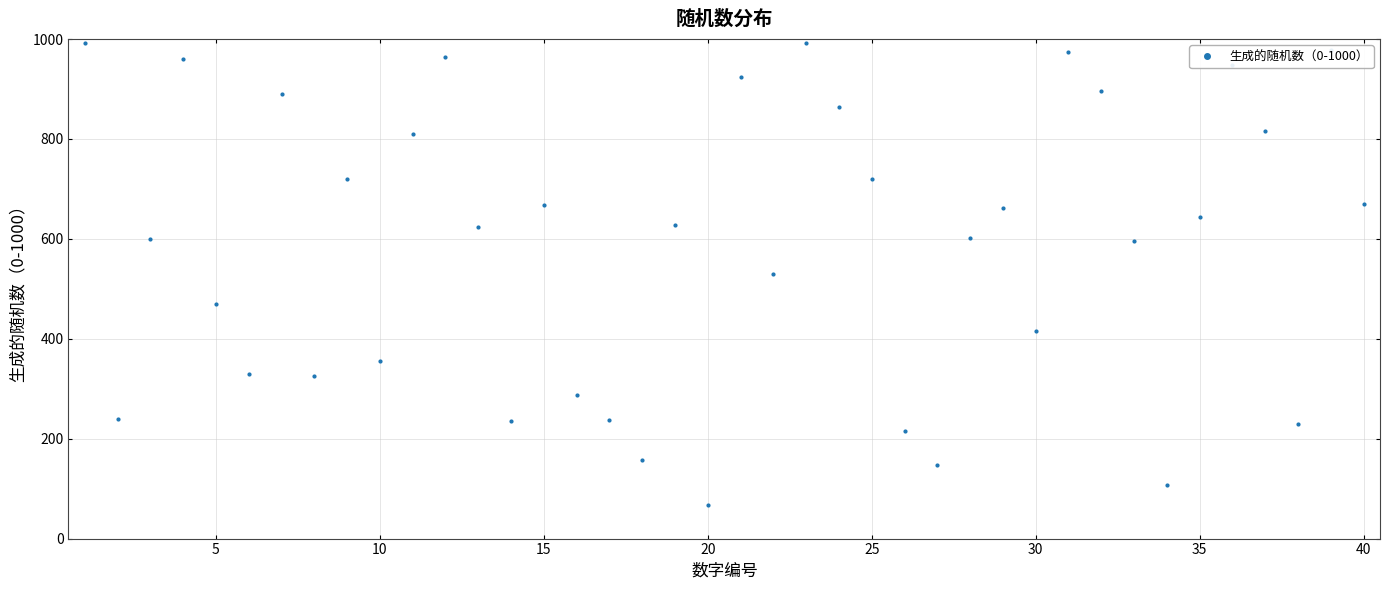

What is the average value?

587